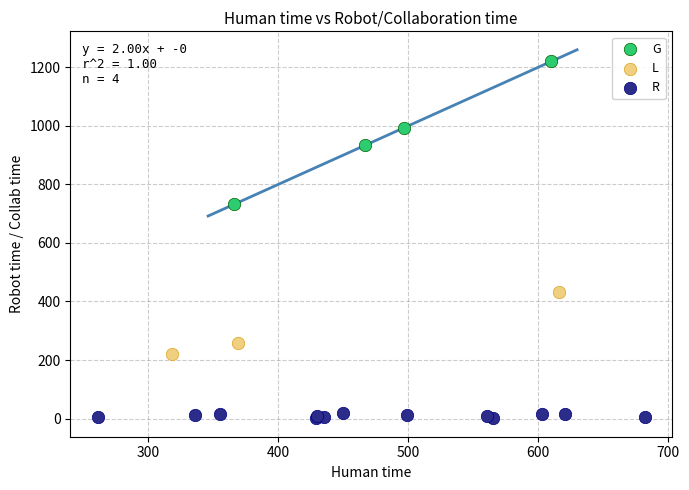

What are all the series names shown in the legend?

G, L, R